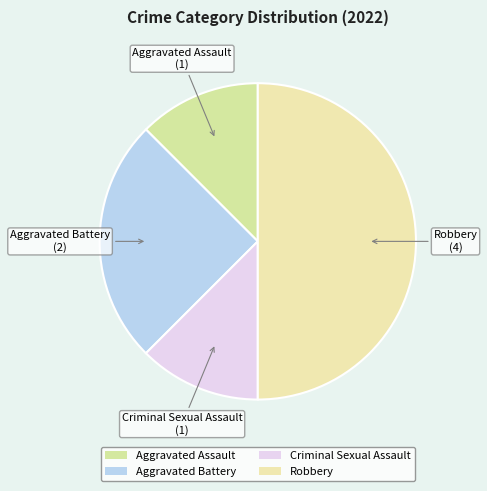

Which slice is the largest?

Robbery